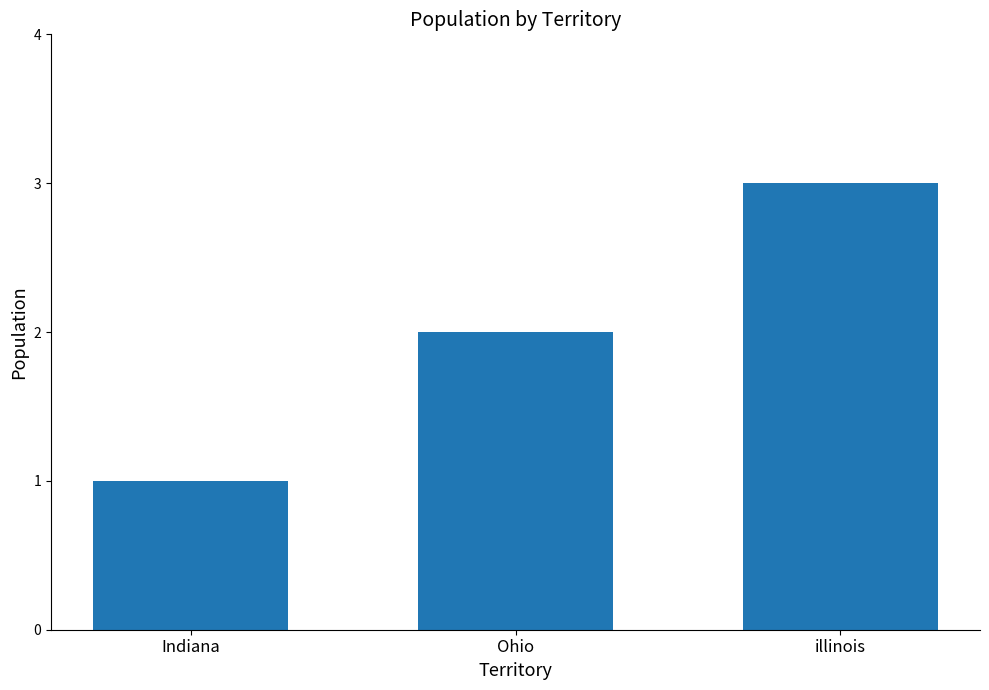

Rank the categories by value from highest to lowest.

illinois, Ohio, Indiana